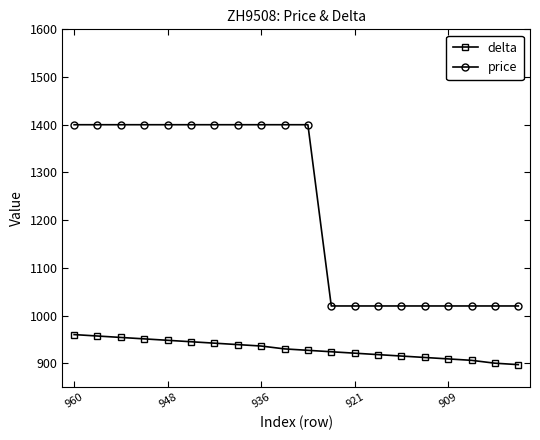

What is the difference between the second highest and second lowest values in the delta series?

57